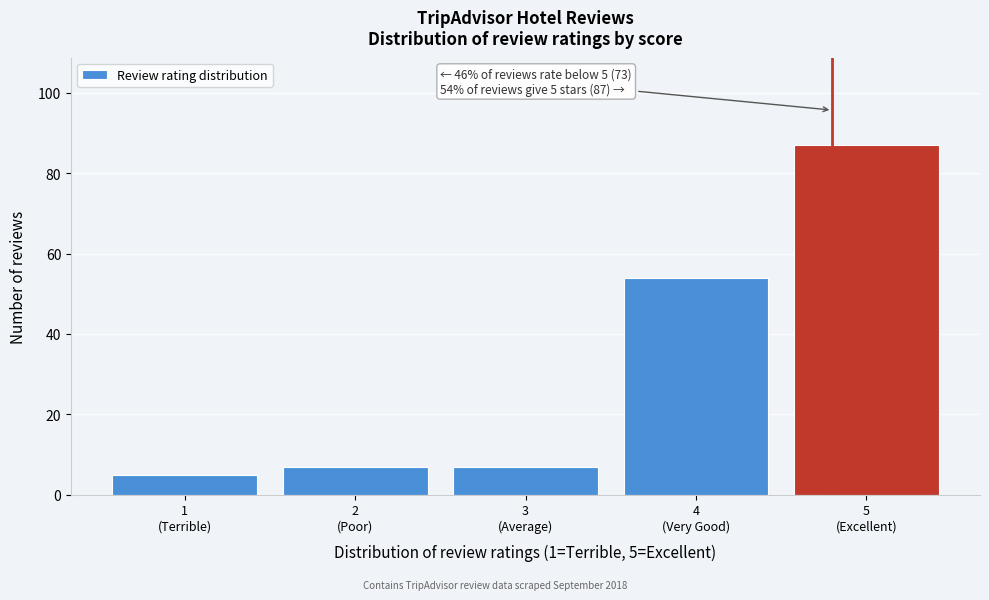

Reading right to left, transcribe all the data shown in this chart.

87	54	7	7	5